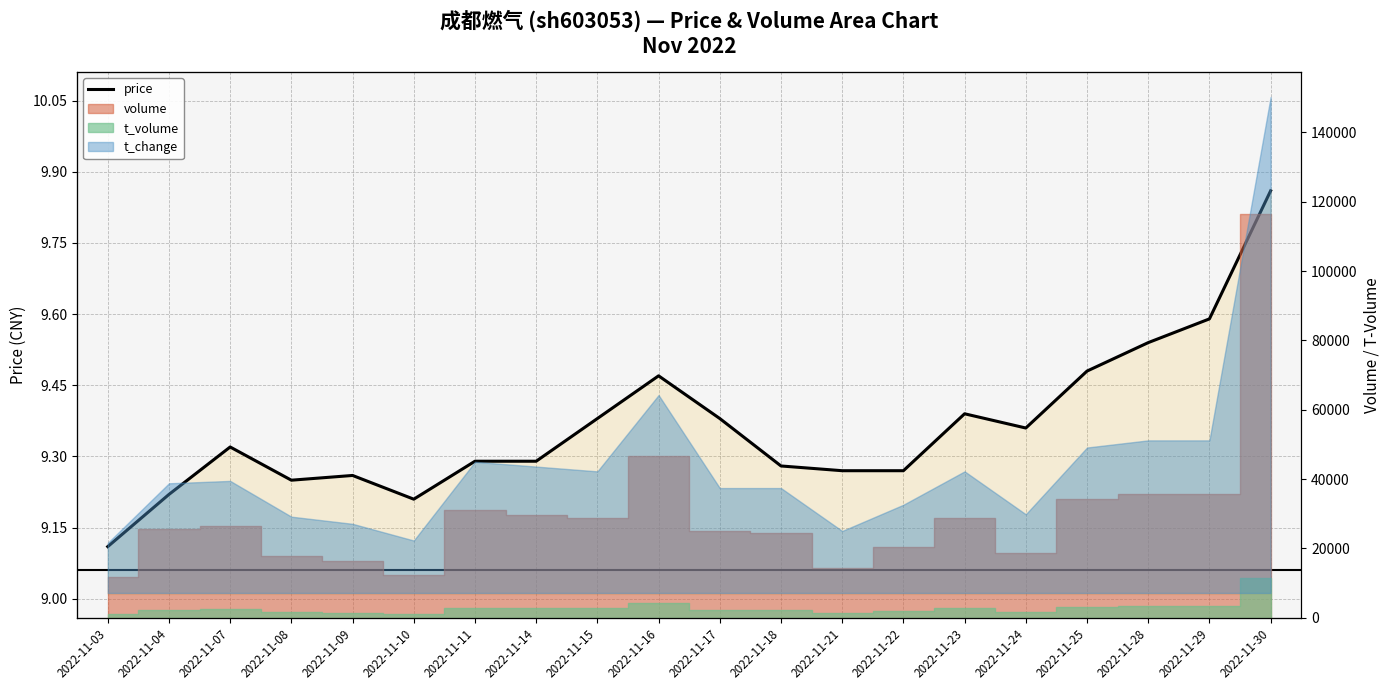

At which category does the data reach its first local valley?

2022-11-08